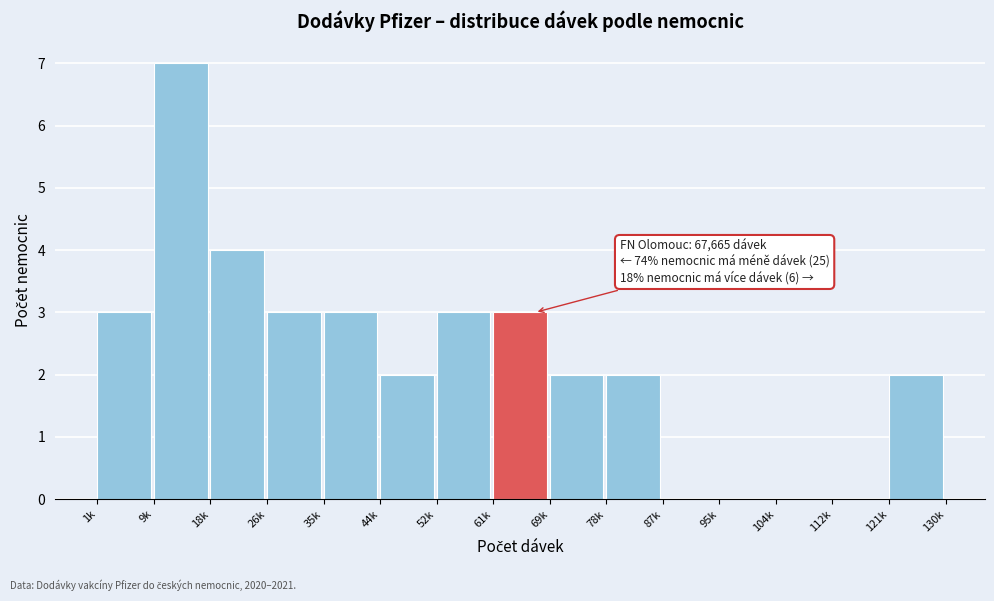

Reading right to left, transcribe all the data shown in this chart.

121k=2	112k=0	104k=0	95k=0	87k=0	78k=2	69k=2	61k=3	52k=3	44k=2	35k=3	26k=3	18k=4	9k=7	1k=3